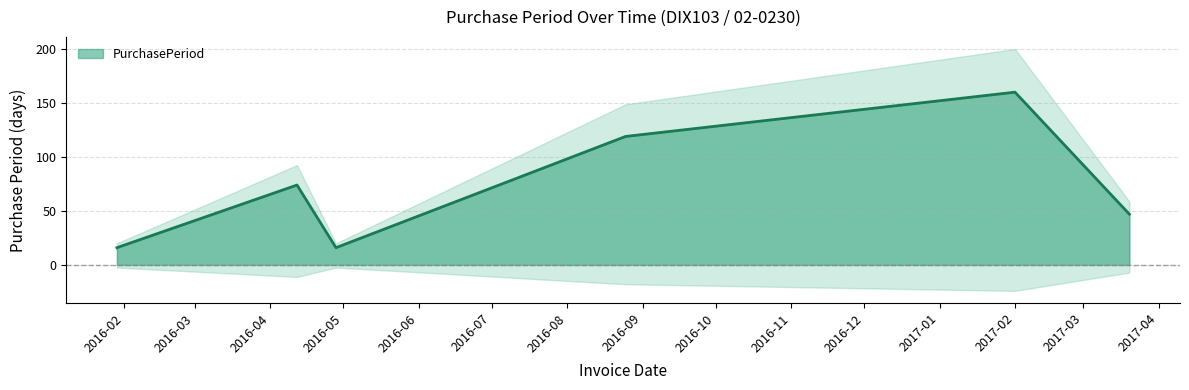

How many data points are above 74?

2